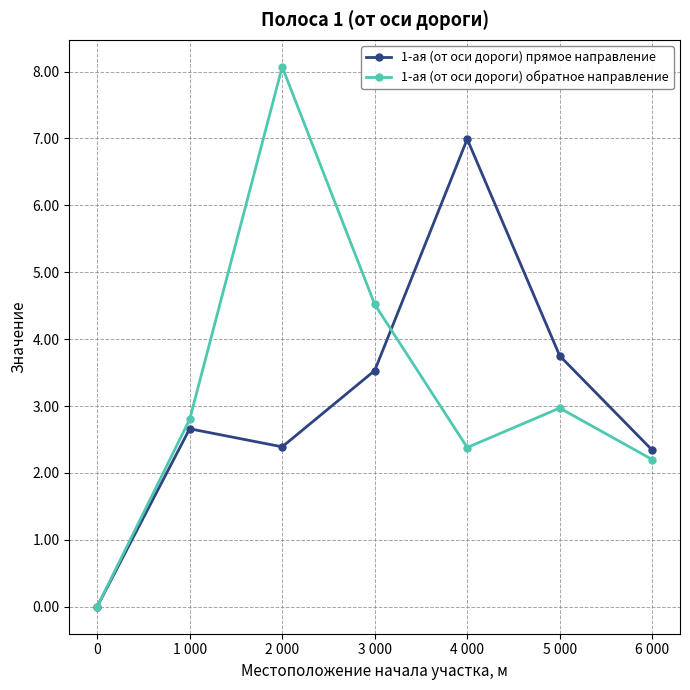

What are all the series names shown in the legend?

1-ая (от оси дороги) прямое направление, 1-ая (от оси дороги) обратное направление